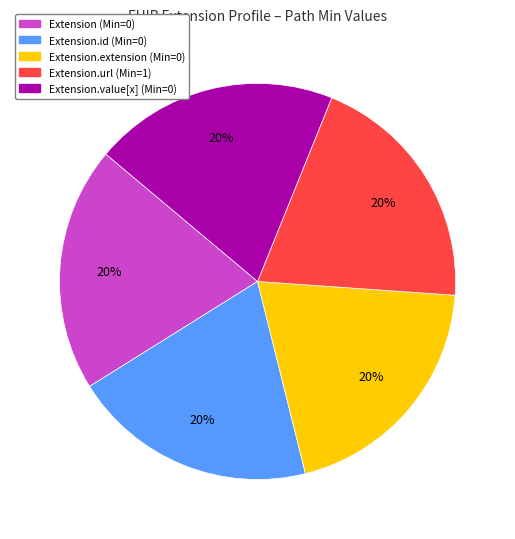

Is there any slice that represents more than half of the pie?

No